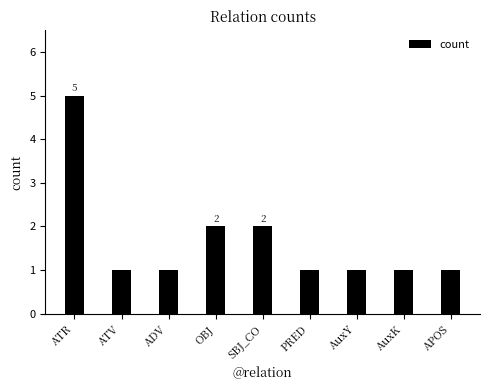

Reading left to right, list all the values displayed in this chart.

5	1	1	2	2	1	1	1	1